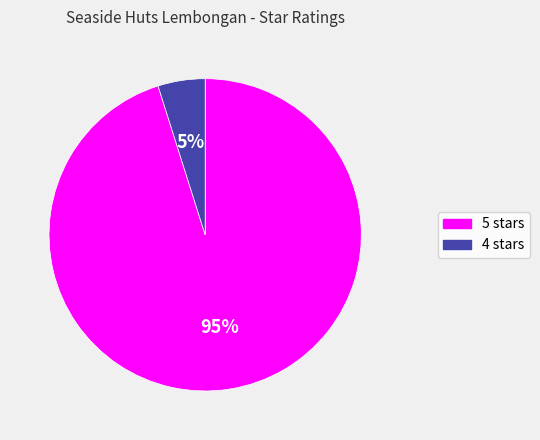

To the nearest percent, what is the average slice percentage?

50%